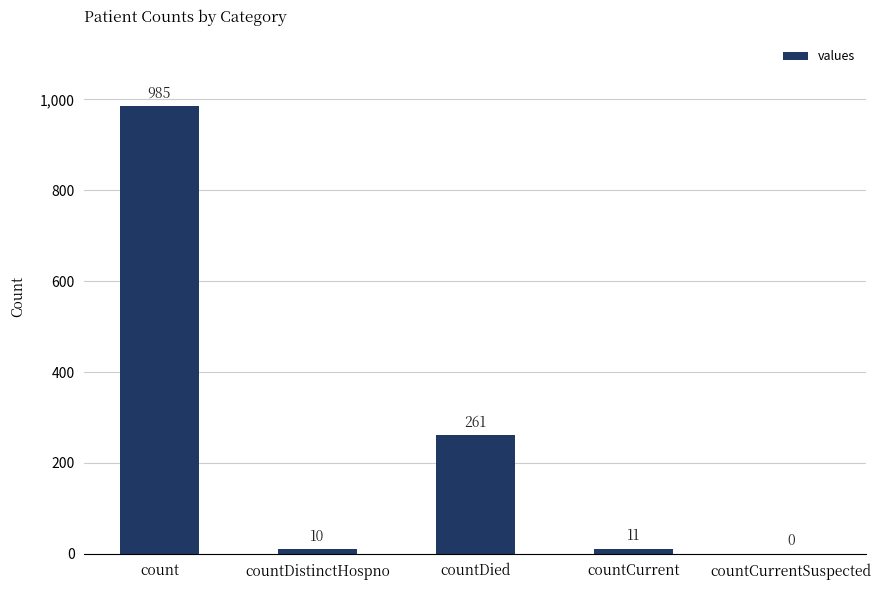

Which label corresponds to the largest value in the chart?

count